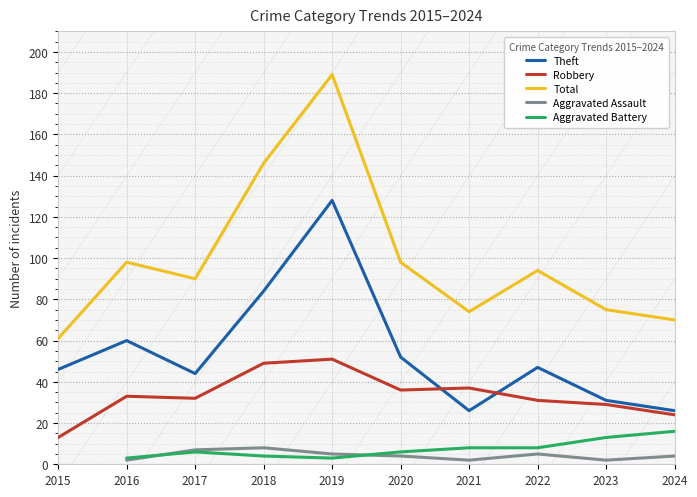

What is the difference between the Robbery values at 2020 and 2018?

13